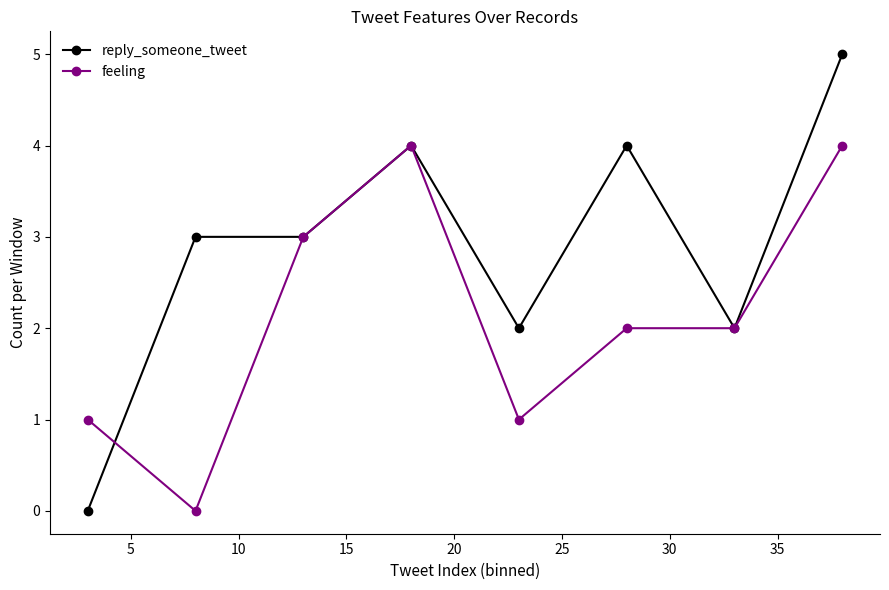

Which series has the largest range (max minus min)?

reply_someone_tweet